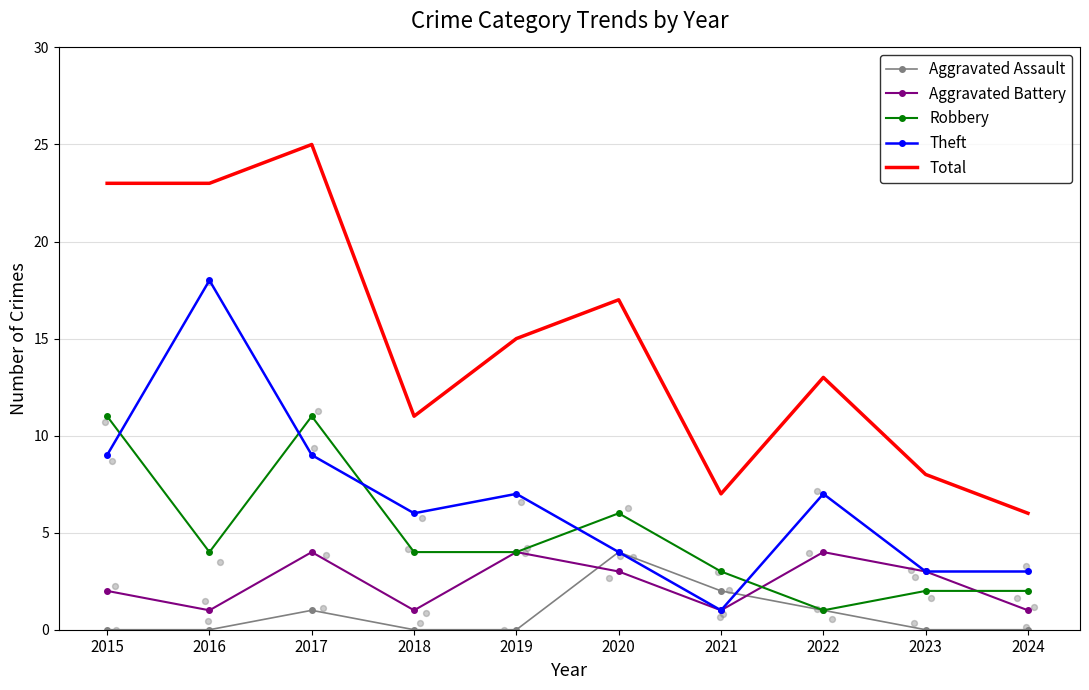

Which series has the widest spread of Y values?

Total